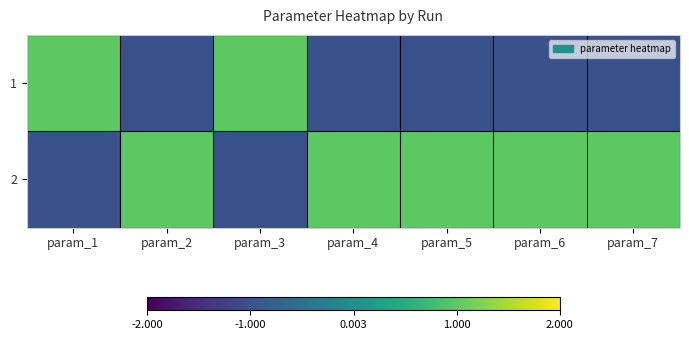

What is the greatest value displayed?

1.0